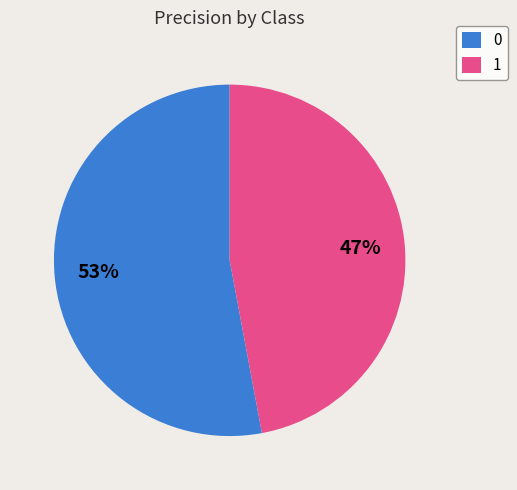

Is it true that 1 is 40% of the pie?

False